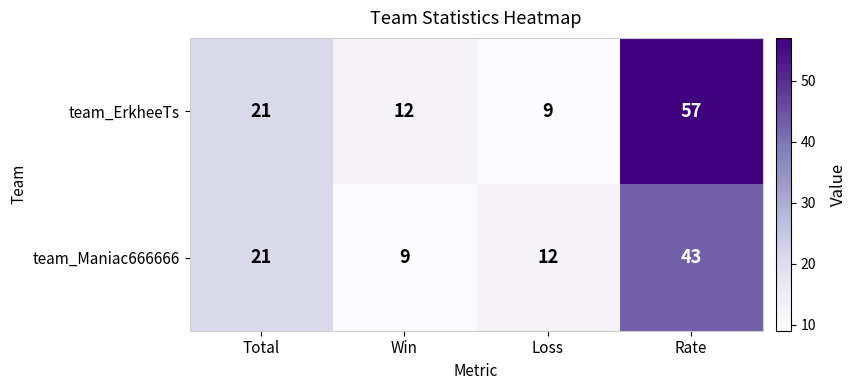

Reading right to left, list all the values displayed in this chart.

team_ErkheeTs: 57	9	12	21
team_Maniac666666: 43	12	9	21